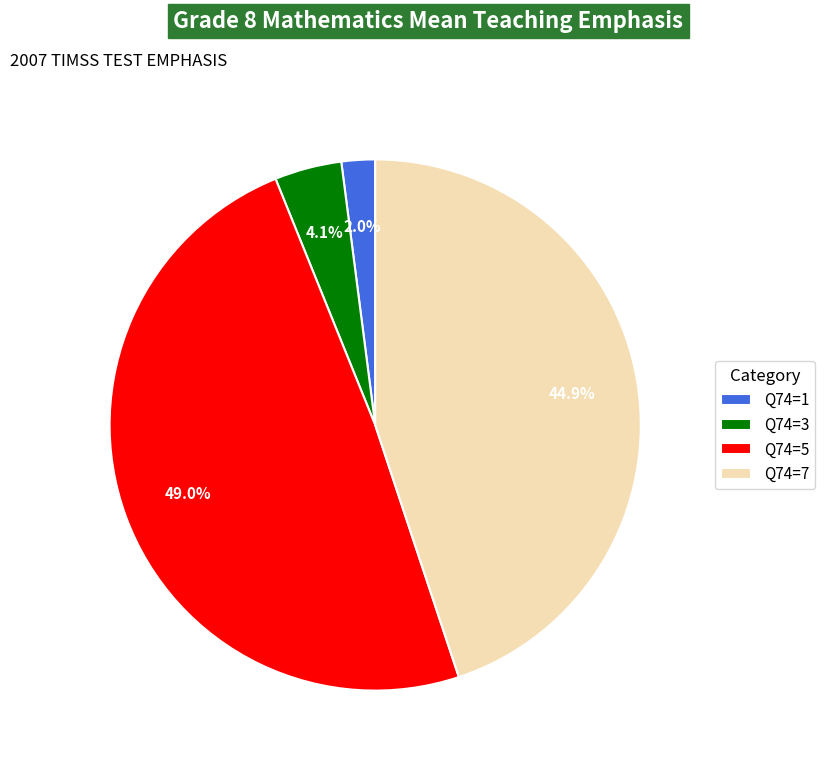

Which has a higher value, Q74=7 or Q74=5?

Q74=5